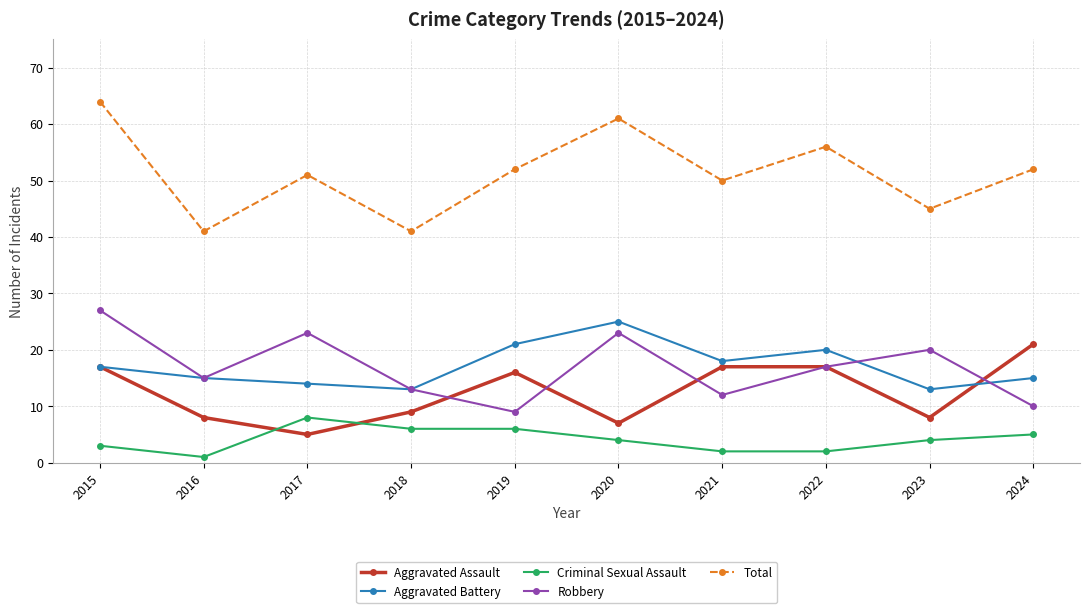

In Robbery, how many points are lower than both neighbors (excluding endpoints)?

3